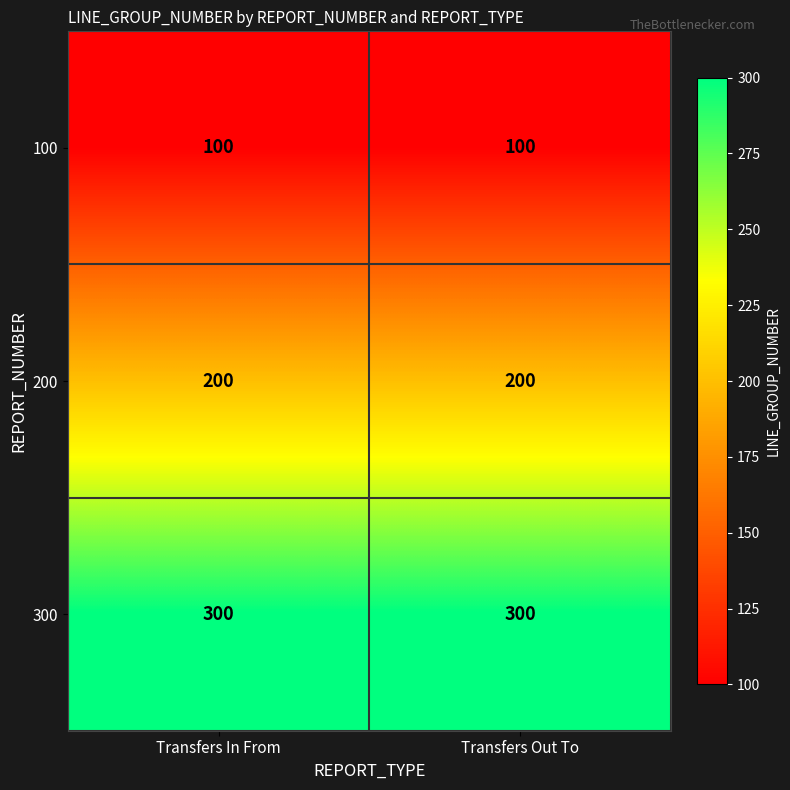

Reading right to left, transcribe all the data shown in this chart.

100: Transfers Out To=100	Transfers In From=100
200: Transfers Out To=200	Transfers In From=200
300: Transfers Out To=300	Transfers In From=300